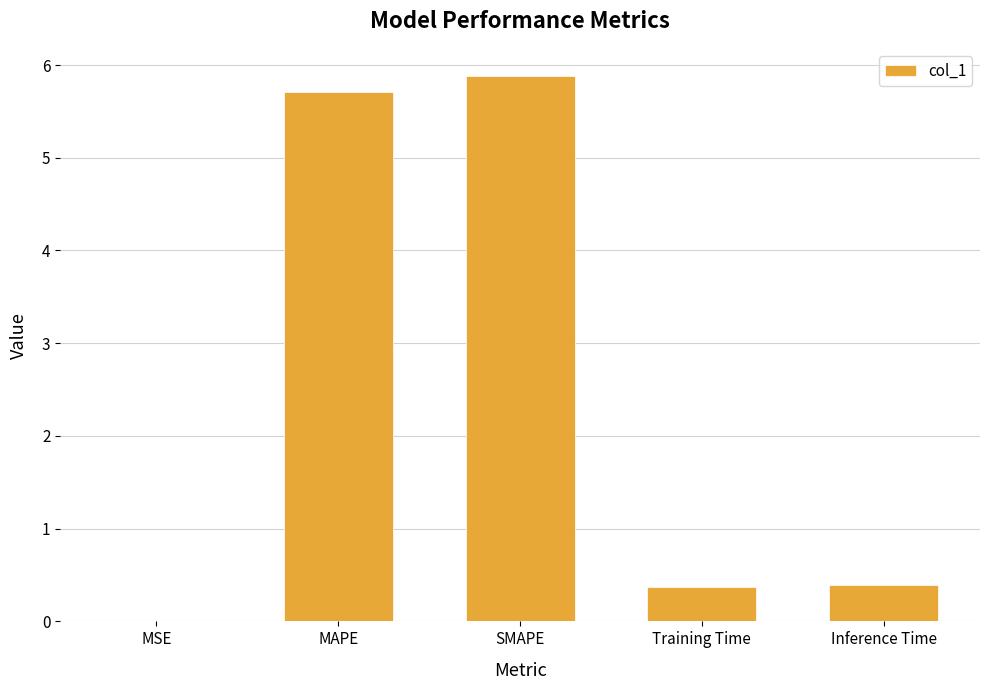

Which has a higher value, Training Time or MSE?

Training Time